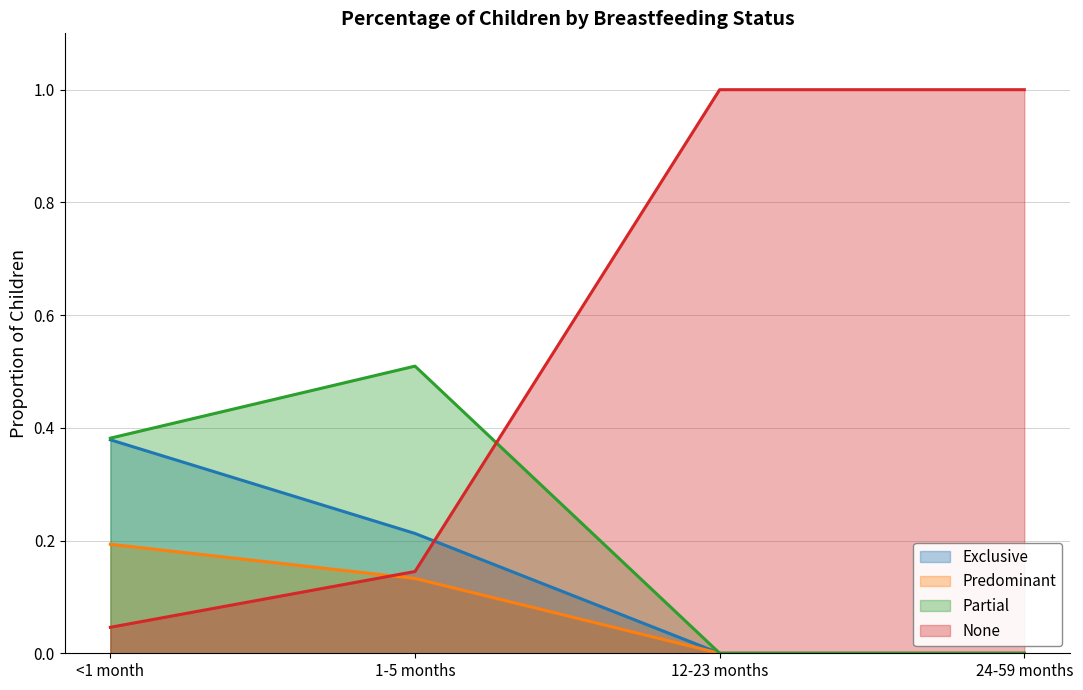

What position from the right is 12-23 months?

2